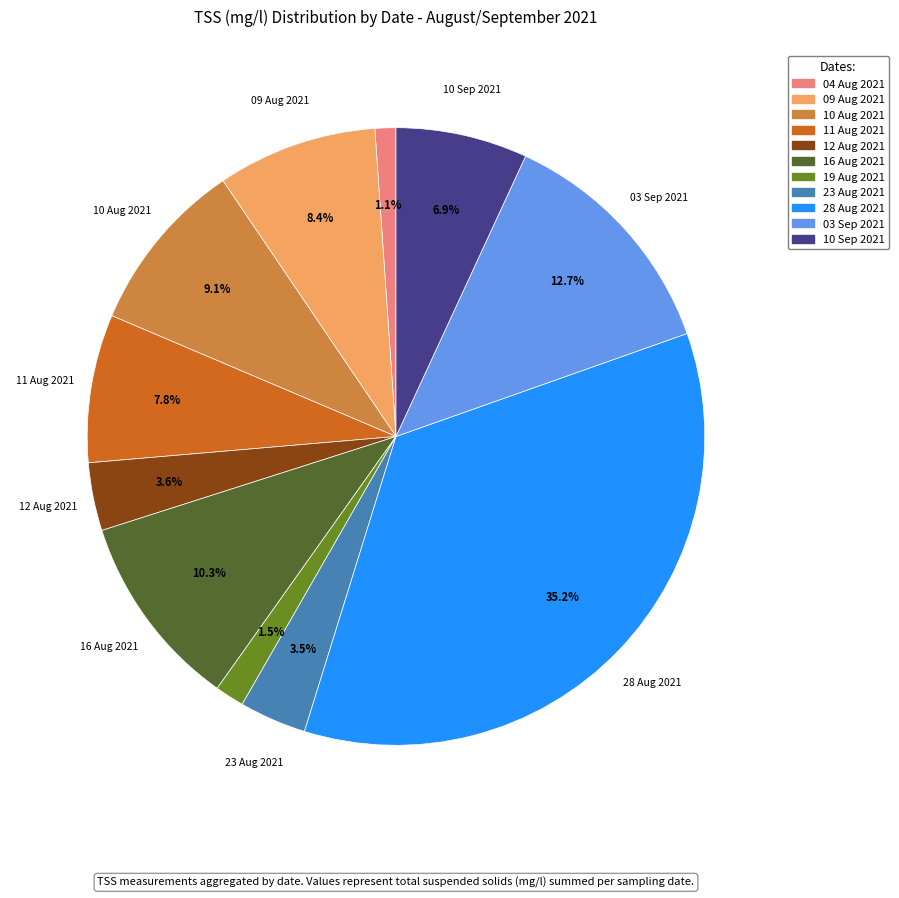

Which has a higher value, 10 Sep 2021 or 23 Aug 2021?

10 Sep 2021